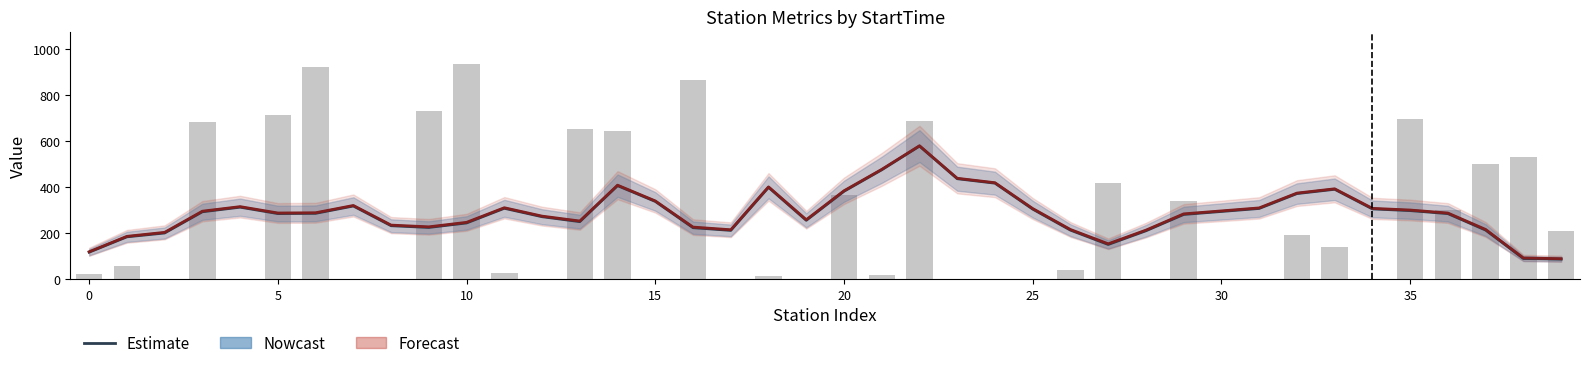

How many groups of bars are there?

40